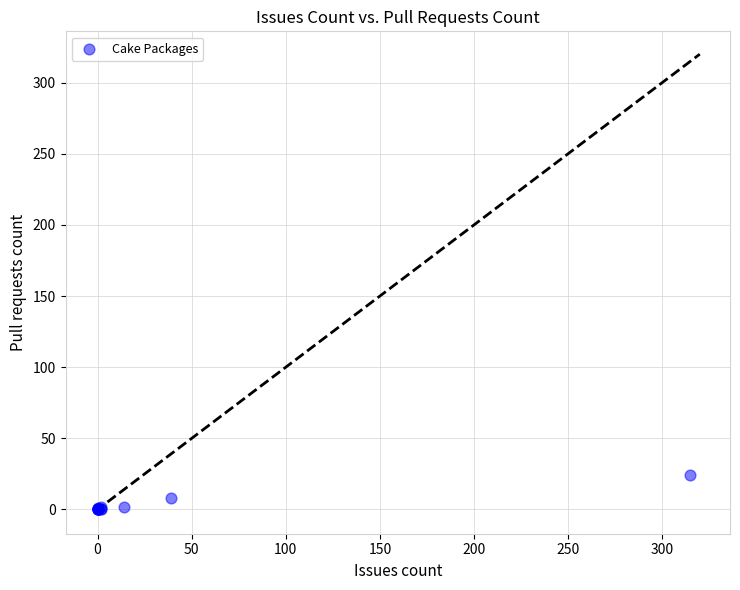

What Y value in the scatter plot is closest to 12?

8